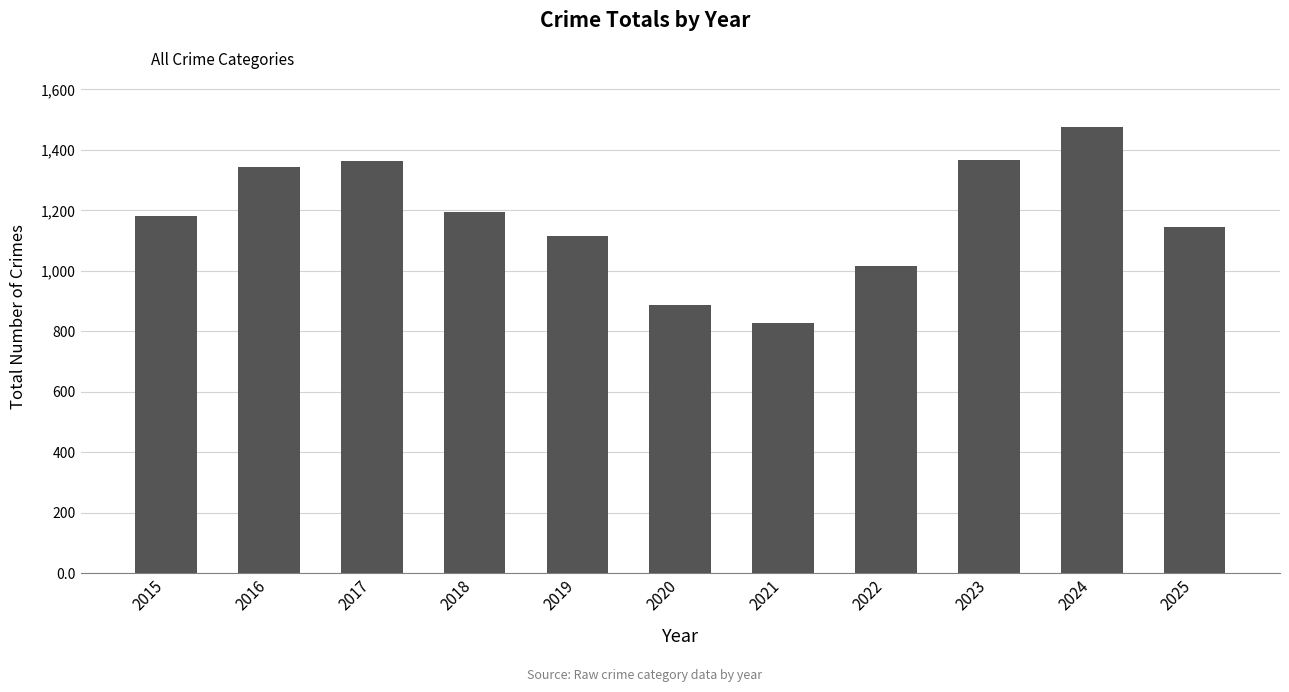

What is the smallest value displayed?

827